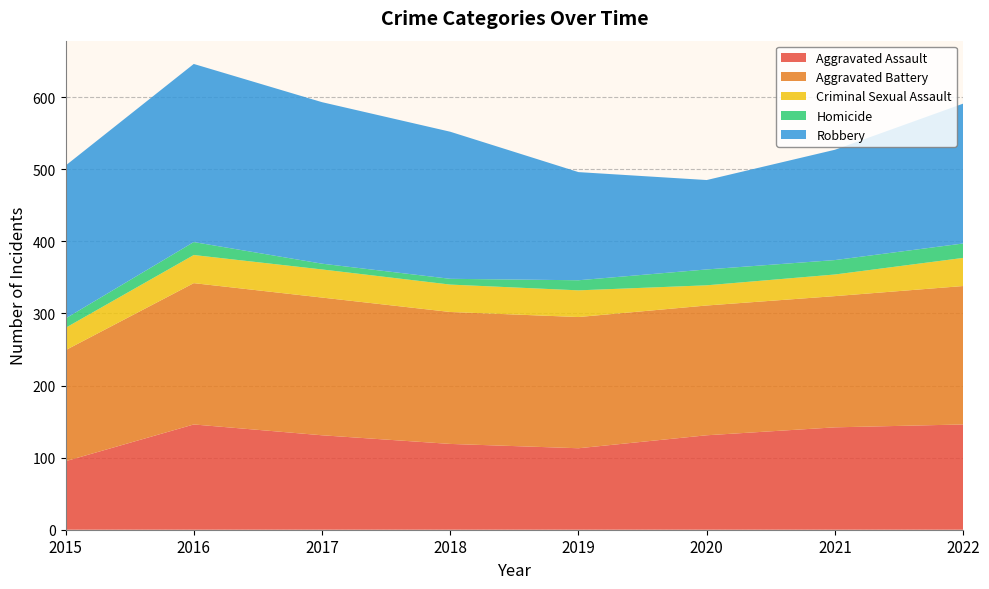

Reading right to left, list all the values displayed in this chart.

Aggravated Assault: 2022=146	2021=142	2020=131	2019=113	2018=119	2017=131	2016=146	2015=95
Aggravated Battery: 2022=192	2021=182	2020=180	2019=182	2018=183	2017=191	2016=196	2015=154
Criminal Sexual Assault: 2022=39	2021=30	2020=28	2019=37	2018=38	2017=39	2016=39	2015=31
Homicide: 2022=20	2021=20	2020=22	2019=14	2018=8	2017=8	2016=18	2015=13
Robbery: 2022=194	2021=153	2020=124	2019=150	2018=204	2017=224	2016=247	2015=212